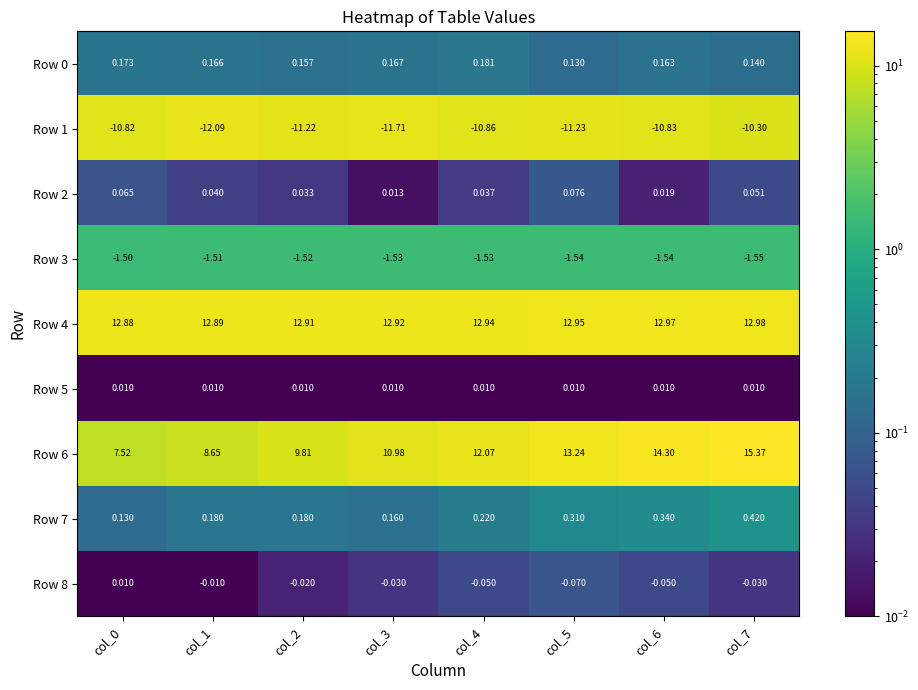

Which series changed the most between col_1 and col_2?

Row 6